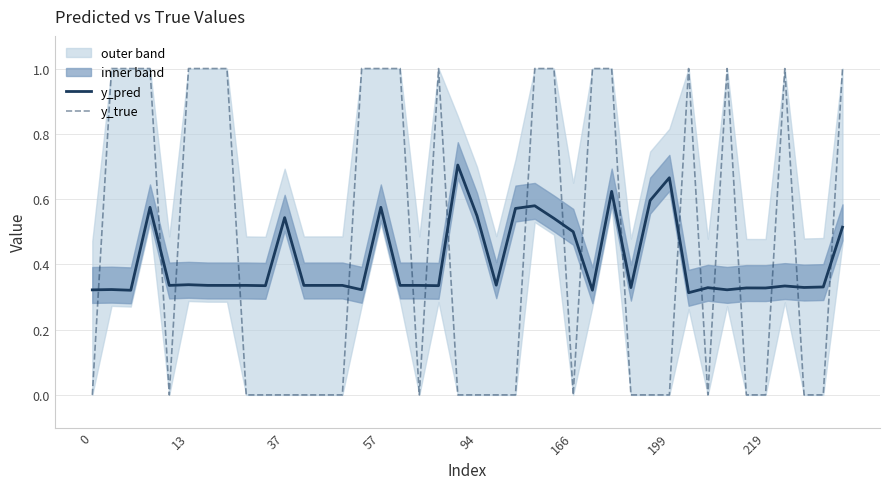

Count the y_true values in the range 0 to 1.

40